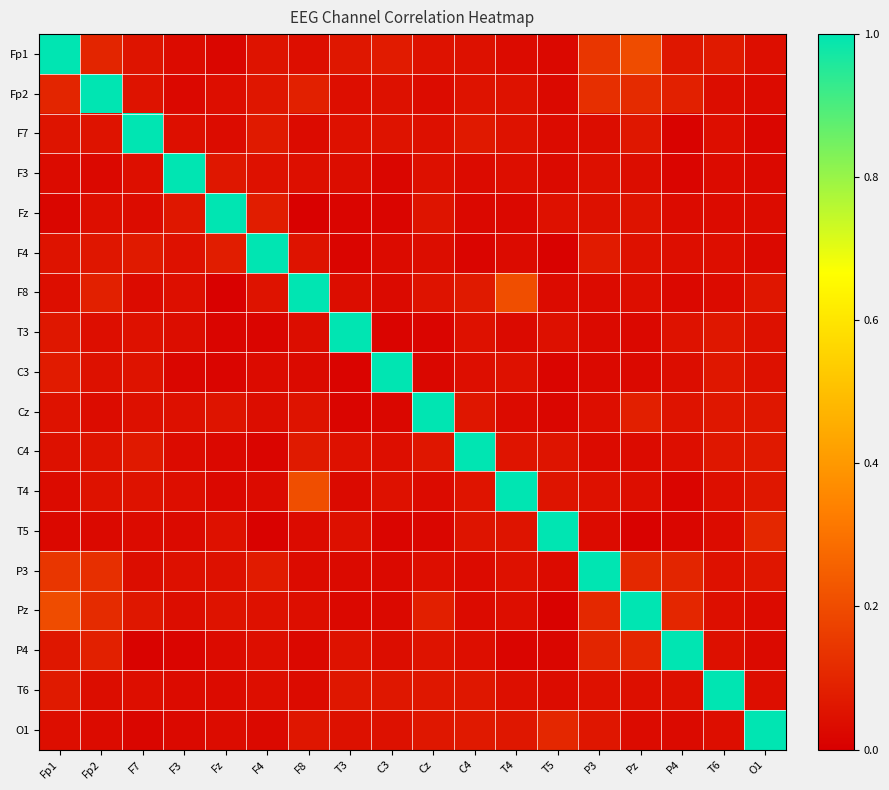

Reading left to right, what are all the values shown in this chart?

Fp1: Fp1=1.0	Fp2=0.1	F7=0.1	F3=0.0	Fz=0.0	F4=0.1	F8=0.0	T3=0.1	C3=0.1	Cz=0.1	C4=0.0	T4=0.0	T5=0.0	P3=0.1	Pz=0.2	P4=0.1	T6=0.1	O1=0.0
Fp2: Fp1=0.1	Fp2=1.0	F7=0.1	F3=0.0	Fz=0.0	F4=0.1	F8=0.1	T3=0.0	C3=0.0	Cz=0.0	C4=0.1	T4=0.1	T5=0.0	P3=0.1	Pz=0.1	P4=0.1	T6=0.0	O1=0.0
F7: Fp1=0.1	Fp2=0.1	F7=1.0	F3=0.0	Fz=0.0	F4=0.1	F8=0.0	T3=0.0	C3=0.1	Cz=0.0	C4=0.1	T4=0.1	T5=0.0	P3=0.0	Pz=0.1	P4=0.0	T6=0.0	O1=0.0
F3: Fp1=0.0	Fp2=0.0	F7=0.0	F3=1.0	Fz=0.1	F4=0.0	F8=0.0	T3=0.0	C3=0.0	Cz=0.0	C4=0.0	T4=0.0	T5=0.0	P3=0.0	Pz=0.0	P4=0.0	T6=0.0	O1=0.0
Fz: Fp1=0.0	Fp2=0.0	F7=0.0	F3=0.1	Fz=1.0	F4=0.1	F8=0.0	T3=0.0	C3=0.0	Cz=0.1	C4=0.0	T4=0.0	T5=0.0	P3=0.0	Pz=0.1	P4=0.0	T6=0.0	O1=0.0
F4: Fp1=0.1	Fp2=0.1	F7=0.1	F3=0.0	Fz=0.1	F4=1.0	F8=0.1	T3=0.0	C3=0.0	Cz=0.0	C4=0.0	T4=0.0	T5=0.0	P3=0.1	Pz=0.0	P4=0.0	T6=0.0	O1=0.0
F8: Fp1=0.0	Fp2=0.1	F7=0.0	F3=0.0	Fz=0.0	F4=0.1	F8=1.0	T3=0.0	C3=0.0	Cz=0.1	C4=0.1	T4=0.2	T5=0.0	P3=0.0	Pz=0.0	P4=0.0	T6=0.0	O1=0.1
T3: Fp1=0.1	Fp2=0.0	F7=0.0	F3=0.0	Fz=0.0	F4=0.0	F8=0.0	T3=1.0	C3=0.0	Cz=0.0	C4=0.0	T4=0.0	T5=0.0	P3=0.0	Pz=0.0	P4=0.1	T6=0.1	O1=0.0
C3: Fp1=0.1	Fp2=0.0	F7=0.1	F3=0.0	Fz=0.0	F4=0.0	F8=0.0	T3=0.0	C3=1.0	Cz=0.0	C4=0.0	T4=0.0	T5=0.0	P3=0.0	Pz=0.0	P4=0.0	T6=0.1	O1=0.0
Cz: Fp1=0.1	Fp2=0.0	F7=0.0	F3=0.0	Fz=0.1	F4=0.0	F8=0.1	T3=0.0	C3=0.0	Cz=1.0	C4=0.1	T4=0.0	T5=0.0	P3=0.0	Pz=0.1	P4=0.1	T6=0.1	O1=0.1
C4: Fp1=0.0	Fp2=0.1	F7=0.1	F3=0.0	Fz=0.0	F4=0.0	F8=0.1	T3=0.0	C3=0.0	Cz=0.1	C4=1.0	T4=0.1	T5=0.1	P3=0.0	Pz=0.0	P4=0.0	T6=0.1	O1=0.1
T4: Fp1=0.0	Fp2=0.1	F7=0.1	F3=0.0	Fz=0.0	F4=0.0	F8=0.2	T3=0.0	C3=0.0	Cz=0.0	C4=0.1	T4=1.0	T5=0.1	P3=0.0	Pz=0.0	P4=0.0	T6=0.0	O1=0.1
T5: Fp1=0.0	Fp2=0.0	F7=0.0	F3=0.0	Fz=0.0	F4=0.0	F8=0.0	T3=0.0	C3=0.0	Cz=0.0	C4=0.1	T4=0.1	T5=1.0	P3=0.0	Pz=0.0	P4=0.0	T6=0.0	O1=0.1
P3: Fp1=0.1	Fp2=0.1	F7=0.0	F3=0.0	Fz=0.0	F4=0.1	F8=0.0	T3=0.0	C3=0.0	Cz=0.0	C4=0.0	T4=0.0	T5=0.0	P3=1.0	Pz=0.1	P4=0.1	T6=0.0	O1=0.1
Pz: Fp1=0.2	Fp2=0.1	F7=0.1	F3=0.0	Fz=0.1	F4=0.0	F8=0.0	T3=0.0	C3=0.0	Cz=0.1	C4=0.0	T4=0.0	T5=0.0	P3=0.1	Pz=1.0	P4=0.1	T6=0.0	O1=0.0
P4: Fp1=0.1	Fp2=0.1	F7=0.0	F3=0.0	Fz=0.0	F4=0.0	F8=0.0	T3=0.1	C3=0.0	Cz=0.1	C4=0.0	T4=0.0	T5=0.0	P3=0.1	Pz=0.1	P4=1.0	T6=0.0	O1=0.0
T6: Fp1=0.1	Fp2=0.0	F7=0.0	F3=0.0	Fz=0.0	F4=0.0	F8=0.0	T3=0.1	C3=0.1	Cz=0.1	C4=0.1	T4=0.0	T5=0.0	P3=0.0	Pz=0.0	P4=0.0	T6=1.0	O1=0.0
O1: Fp1=0.0	Fp2=0.0	F7=0.0	F3=0.0	Fz=0.0	F4=0.0	F8=0.1	T3=0.0	C3=0.0	Cz=0.1	C4=0.1	T4=0.1	T5=0.1	P3=0.1	Pz=0.0	P4=0.0	T6=0.0	O1=1.0